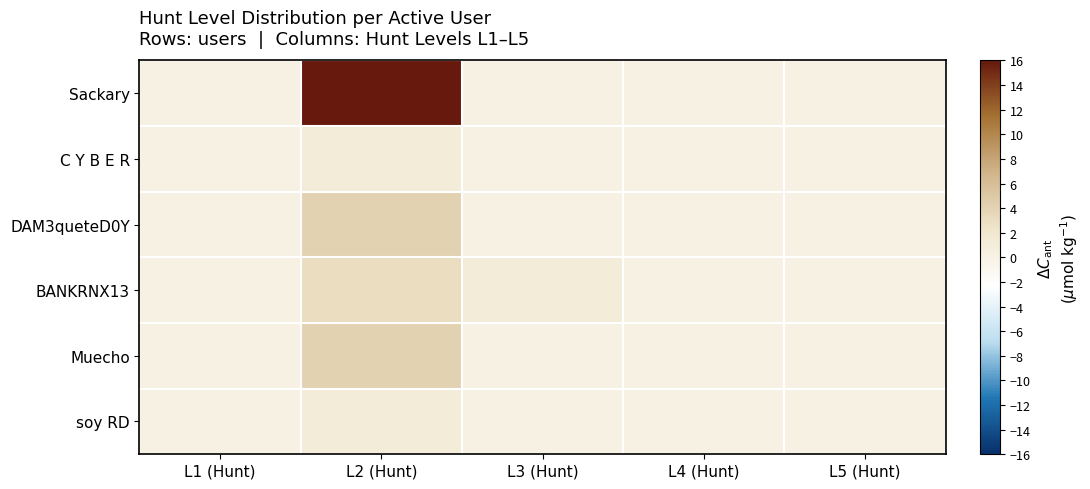

What is the maximum value shown in the chart?

19